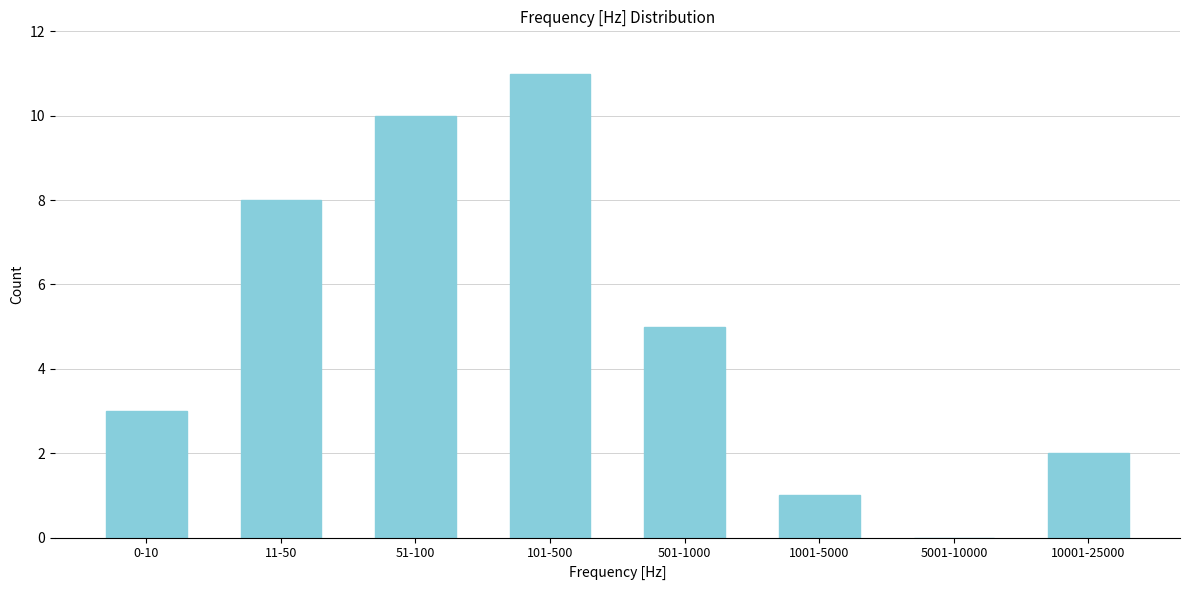

Reading left to right, list all the values displayed in this chart.

0-10=3	11-50=8	51-100=10	101-500=11	501-1000=5	1001-5000=1	5001-10000=0	10001-25000=2